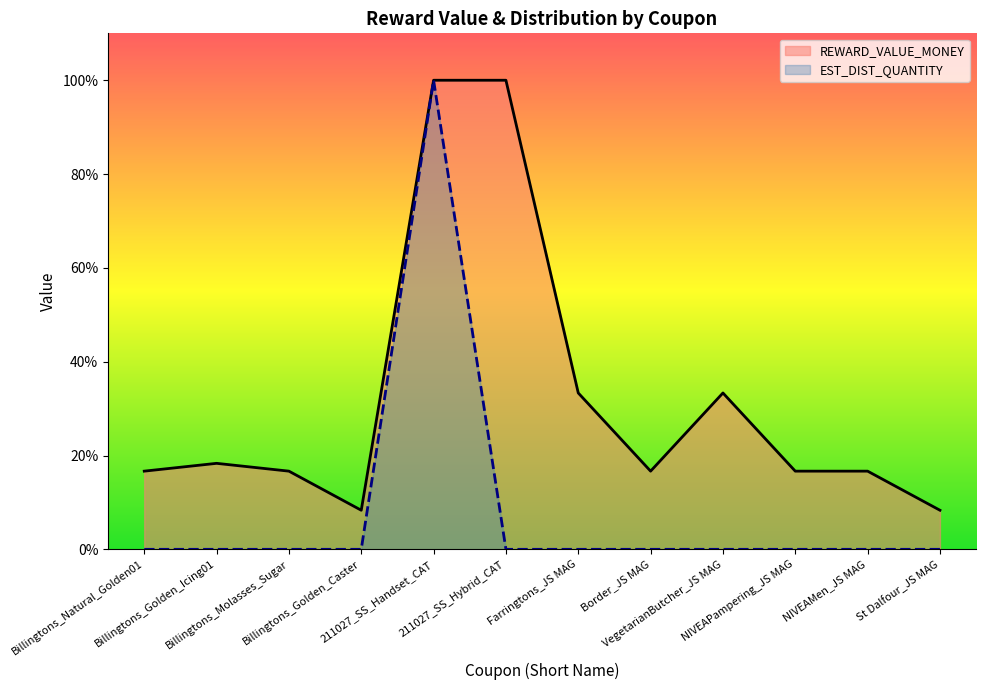

Which series has the largest range (max minus min)?

EST_DIST_QUANTITY